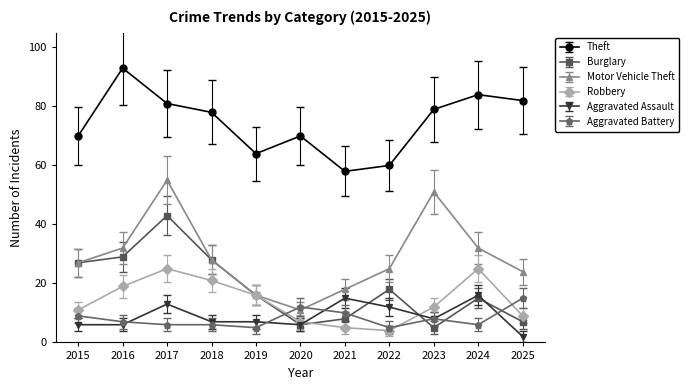

How many categories are shown in the chart?

11